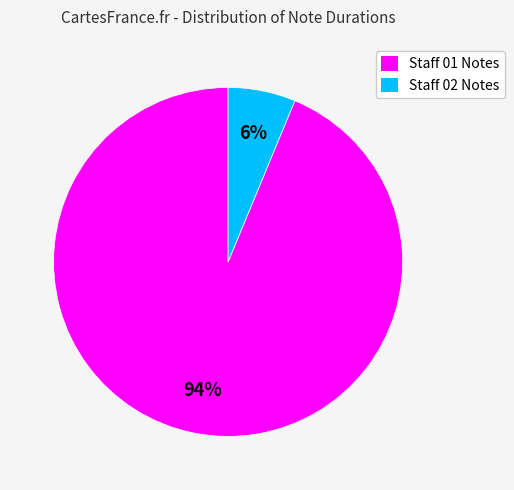

To the nearest percent, what portion does Staff 01 Notes represent?

94%